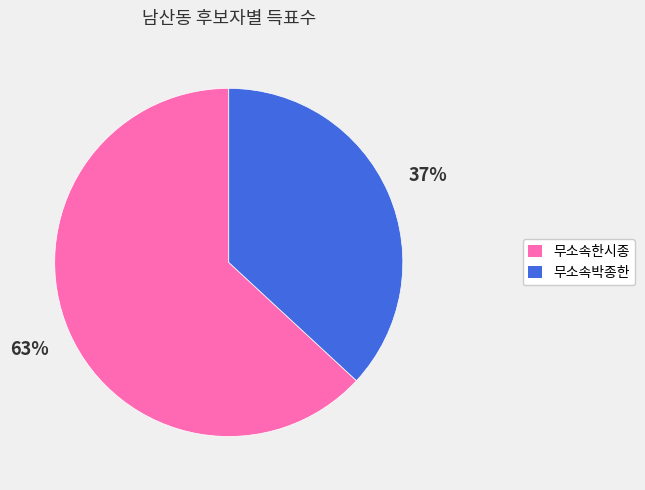

The 무소속박종한 slice represents 37% of the pie. True or false?

True